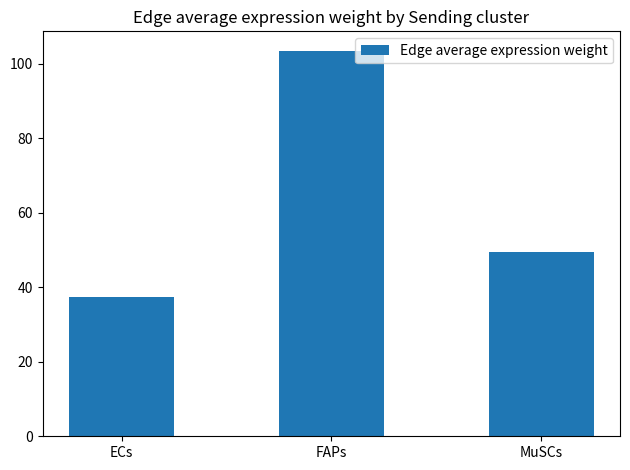

Reading left to right, what are all the values shown in this chart?

ECs=37.4	FAPs=103.5	MuSCs=49.4